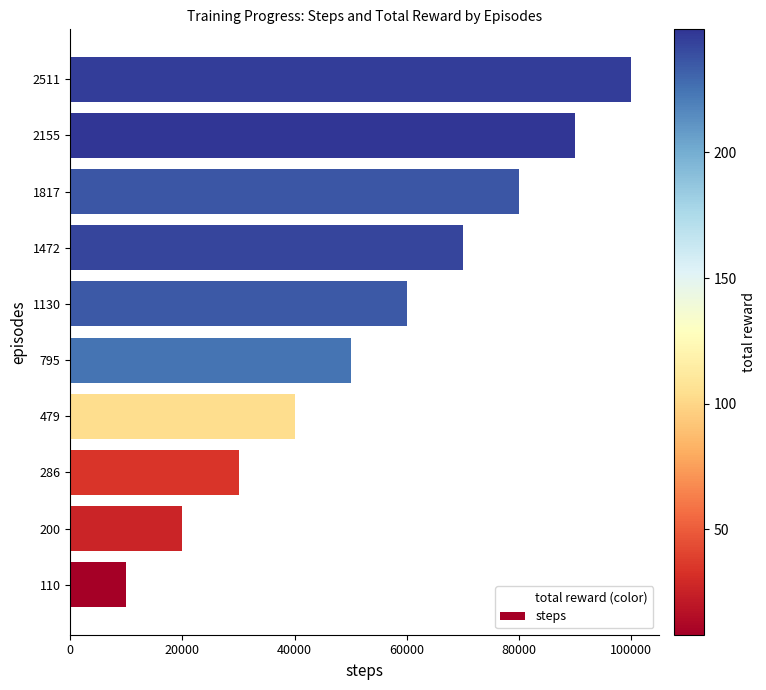

Which has a higher value, 286 or 479?

479